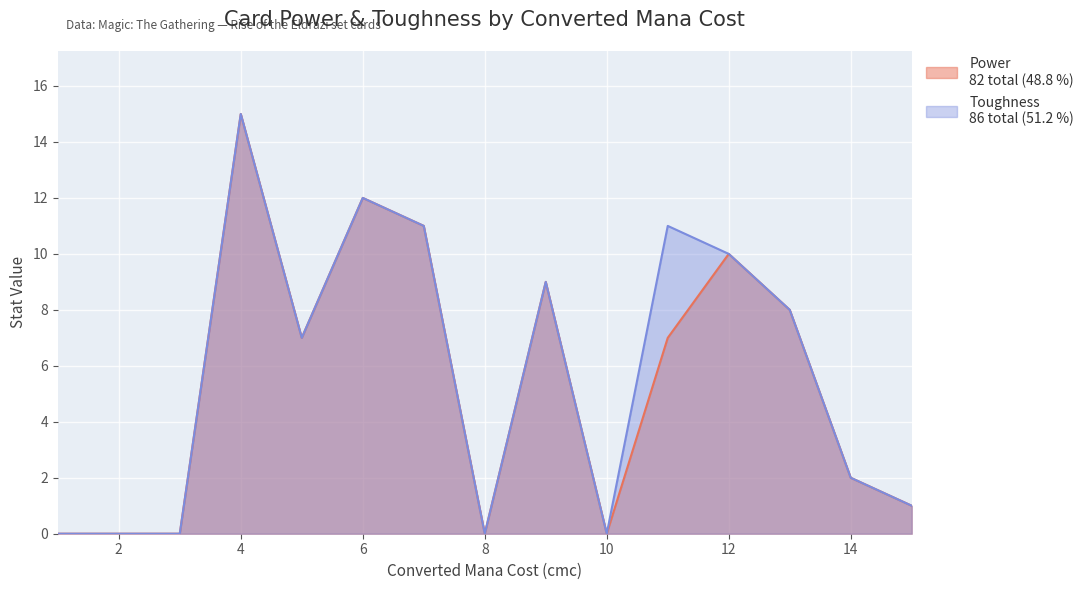

At which category is the sum across all series the highest?

4